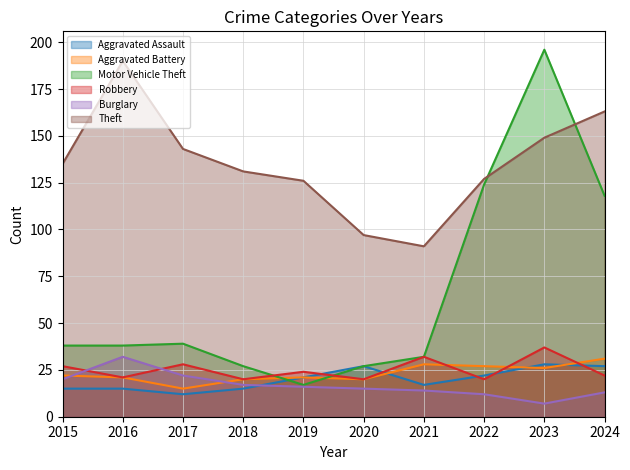

What is the greatest value displayed?

196